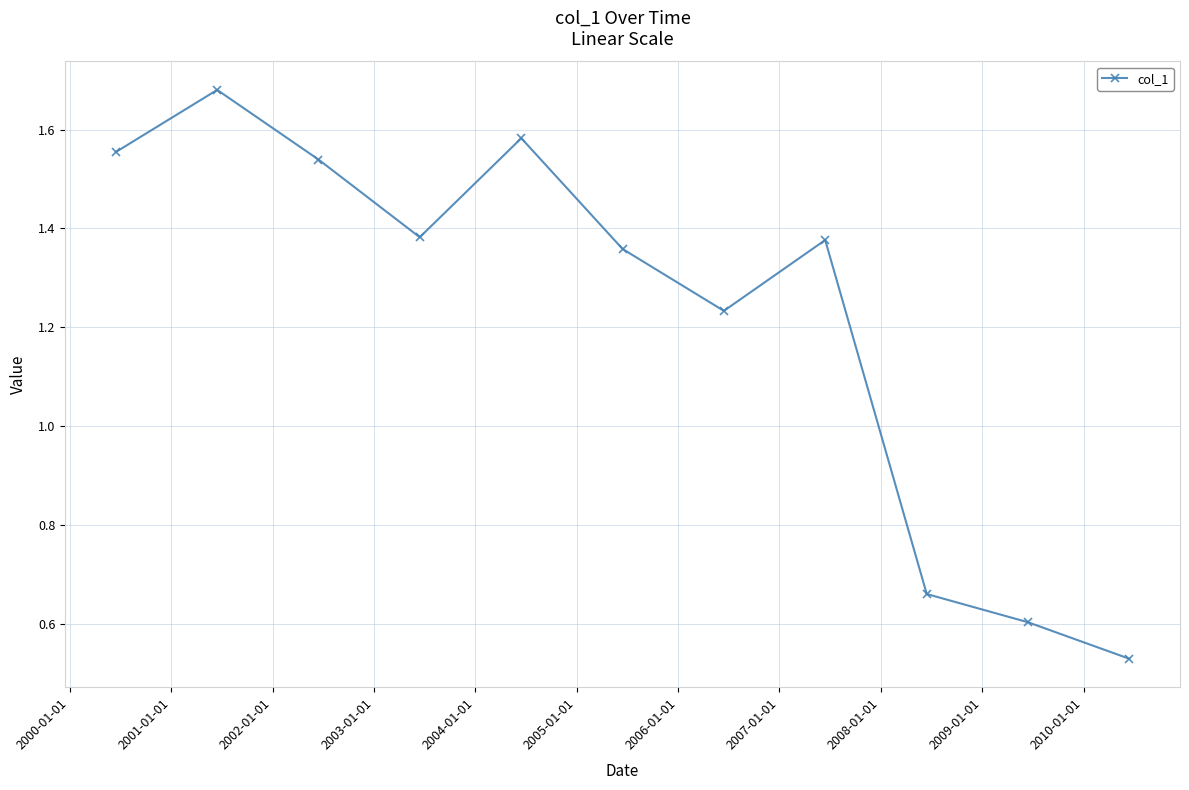

How many interior local valleys (lower than both neighbors) does the data have?

2